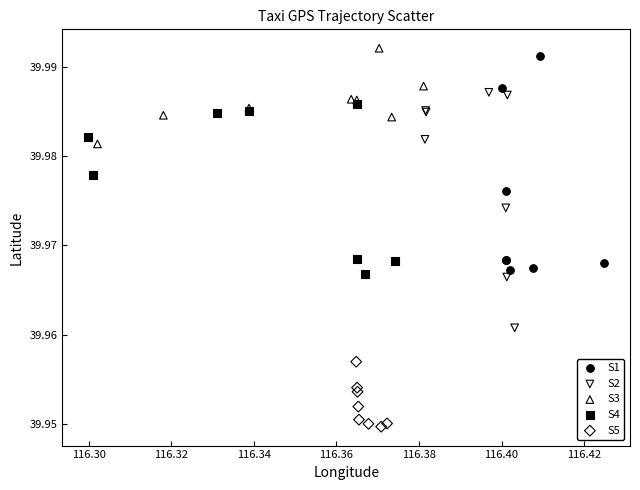

Which series has the widest spread of Y values?

S2